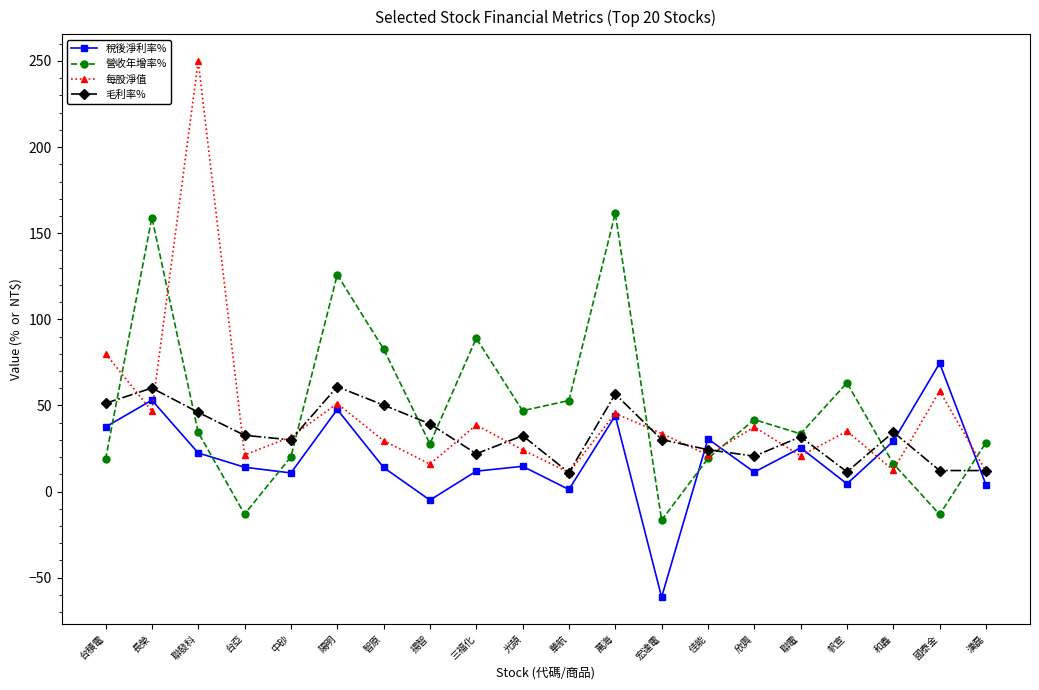

What is the label of the 19th point from the left?

國泰金